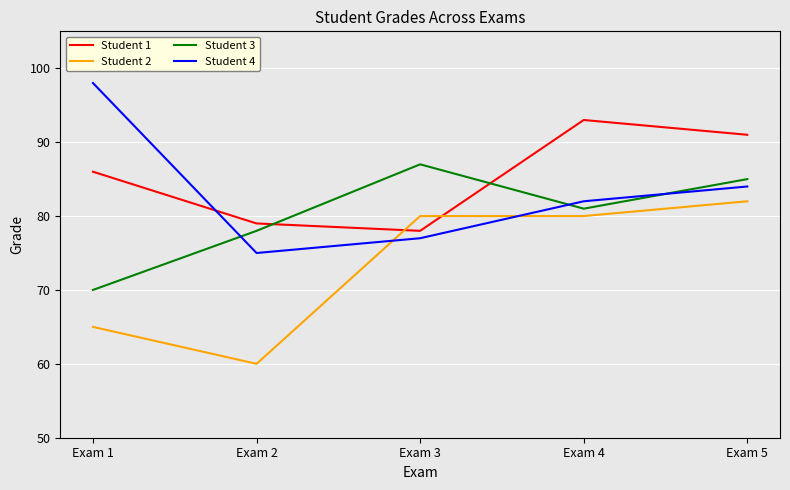

Rank the series by their average value, from highest to lowest.

Student 1, Student 4, Student 3, Student 2